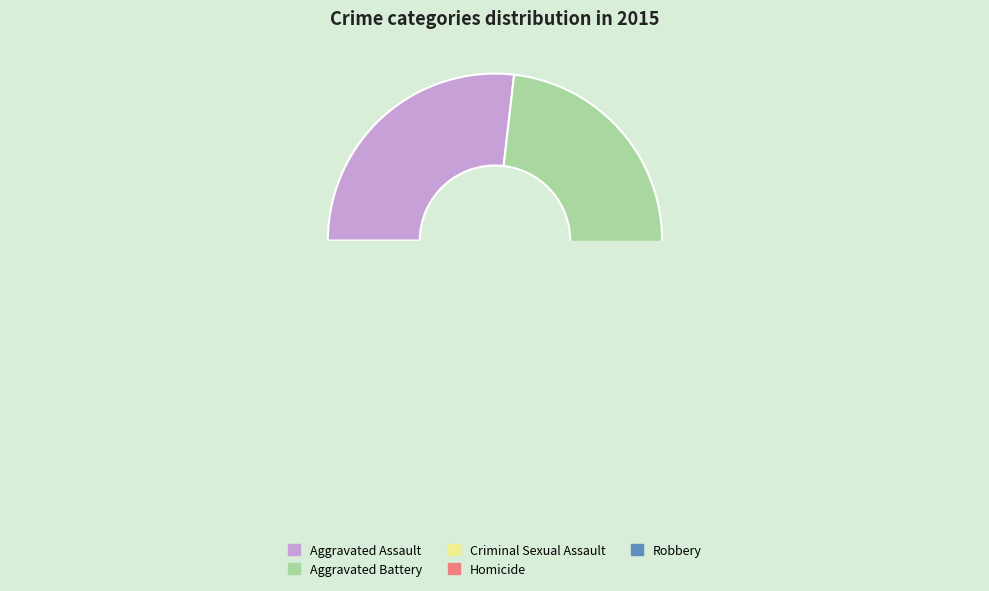

True or false: Aggravated Assault accounts for 35% of the total.

False